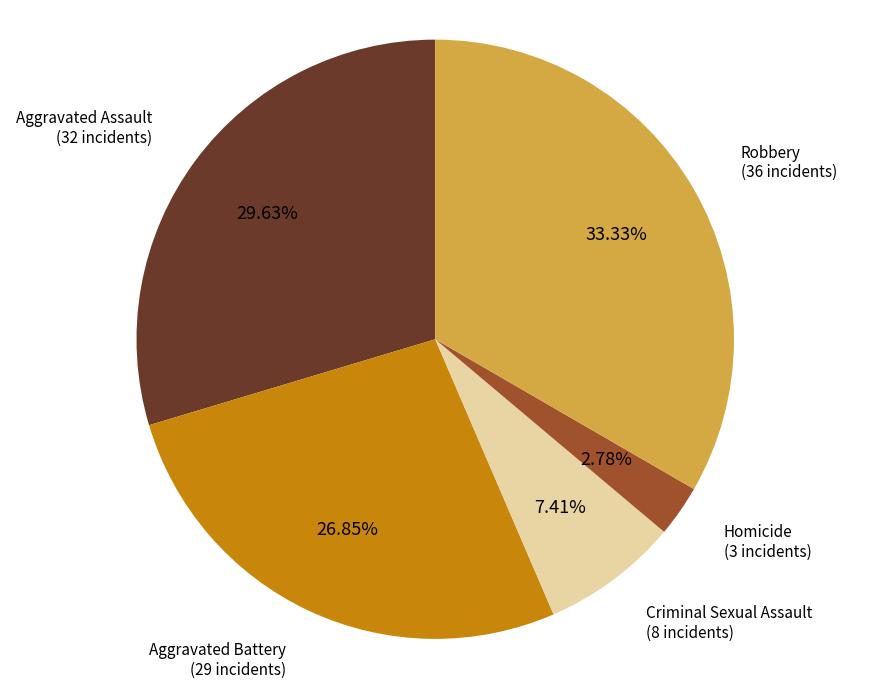

How many segments does this pie chart have?

5